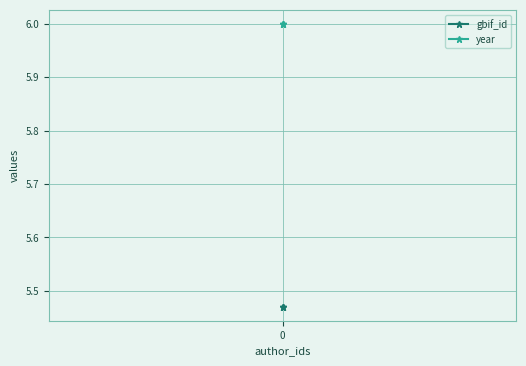

Which series changed the most between 1 and 2?

gbif_id